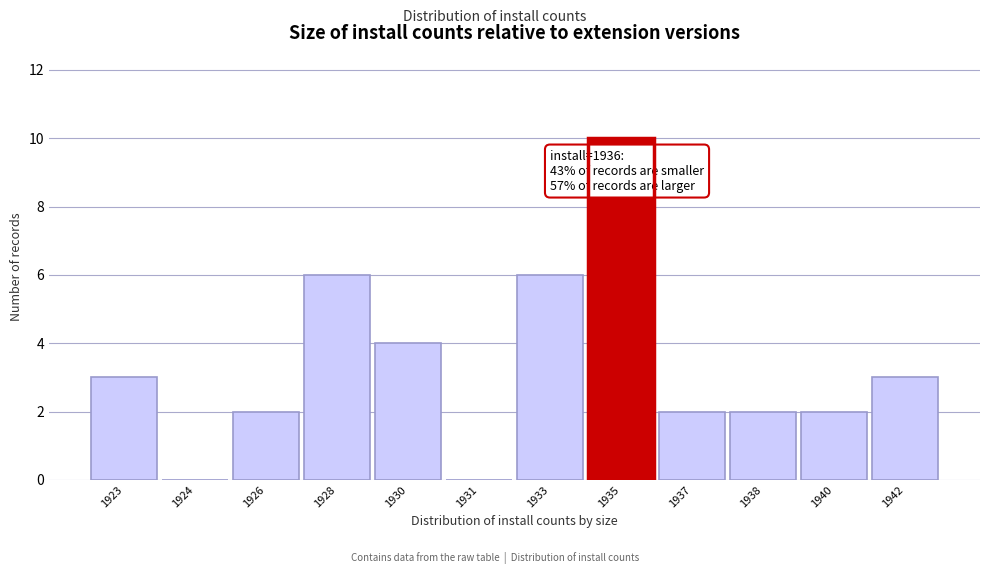

Reading right to left, transcribe all the data shown in this chart.

1942=3	1940=2	1938=2	1937=2	1935=10	1933=6	1931=0	1930=4	1928=6	1926=2	1924=0	1923=3